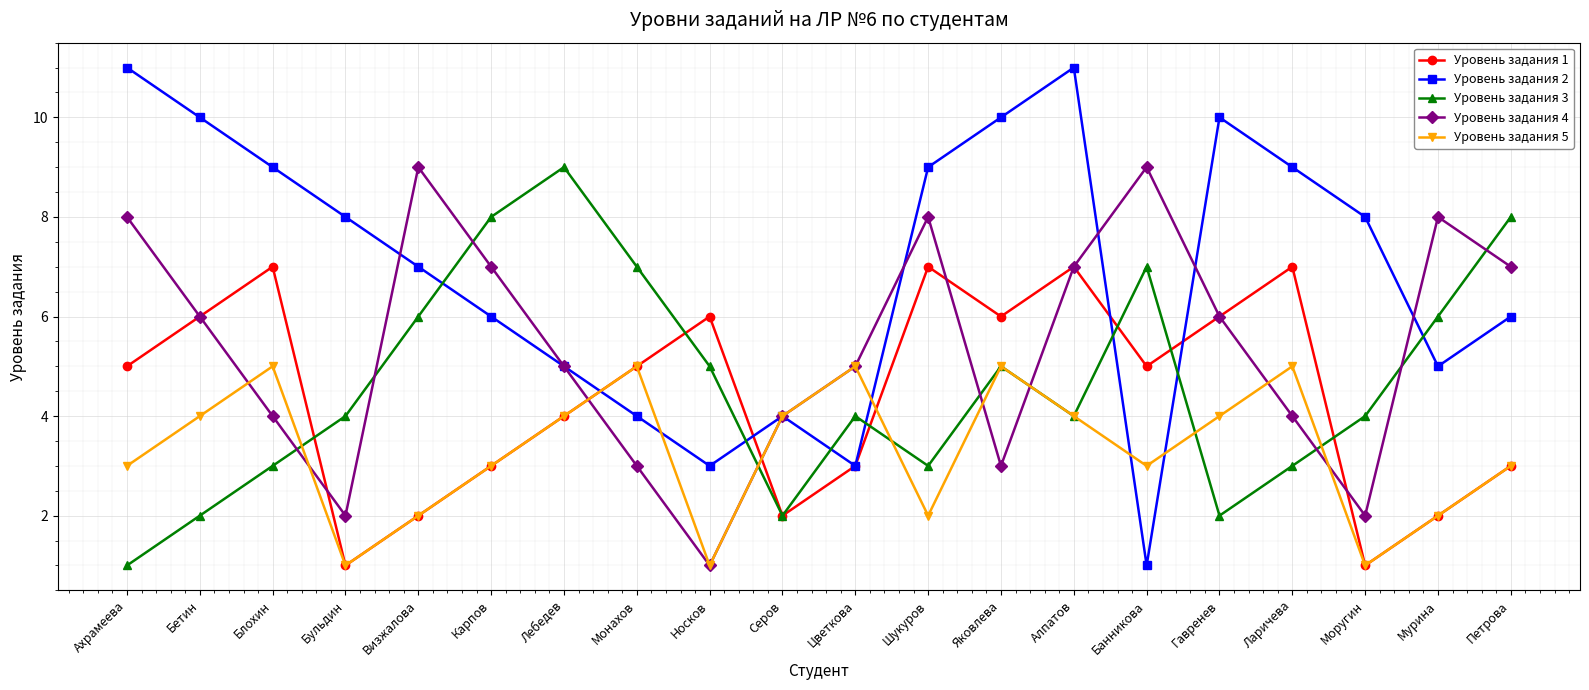

True or false: Уровень задания 4 has a value of 13 at Мурина.

False